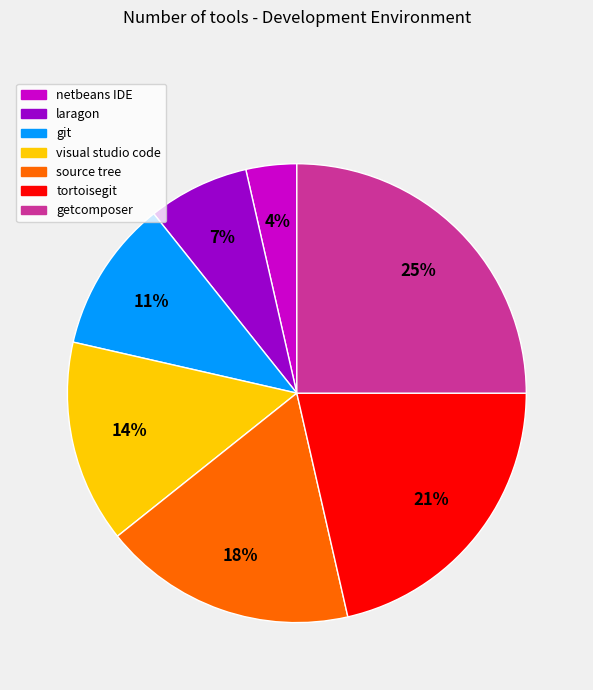

To the nearest percent, what is the difference between the visual studio code and getcomposer slice percentages?

11%